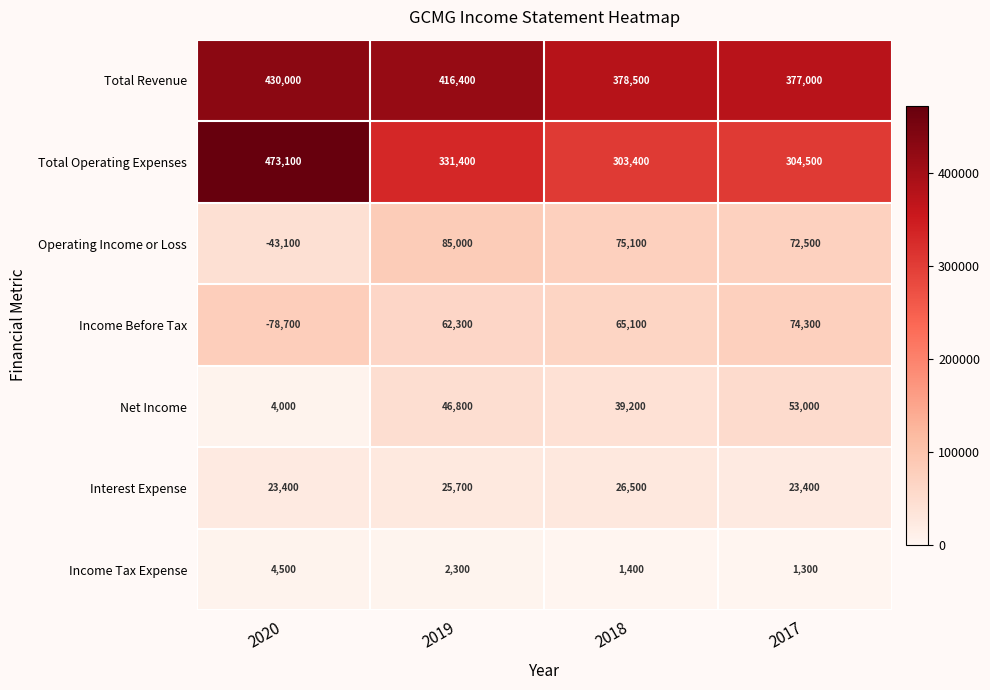

True or false: Total Revenue has a value of 250701 at 2020.

False